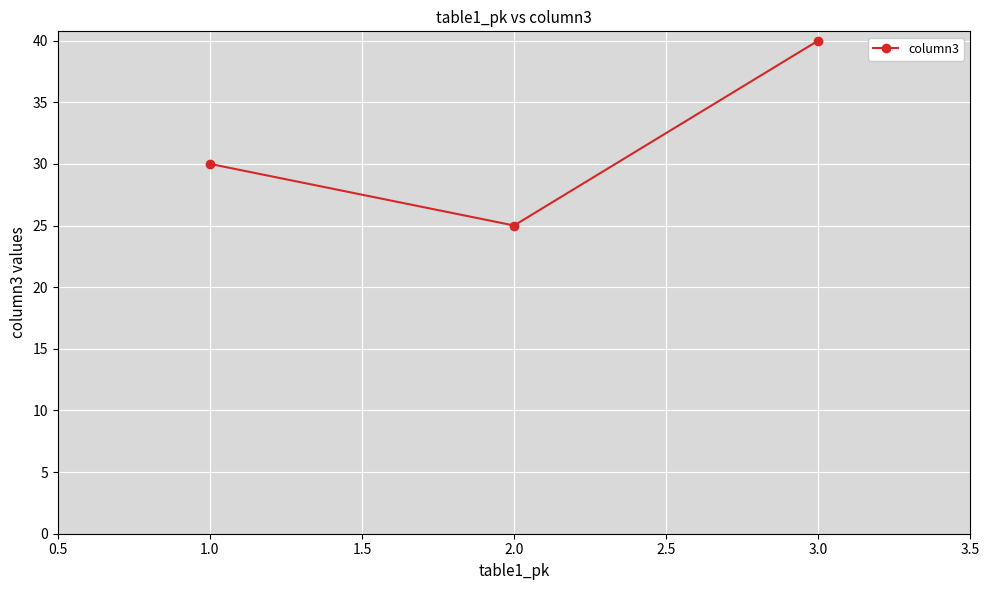

How many data points are less than 30?

1